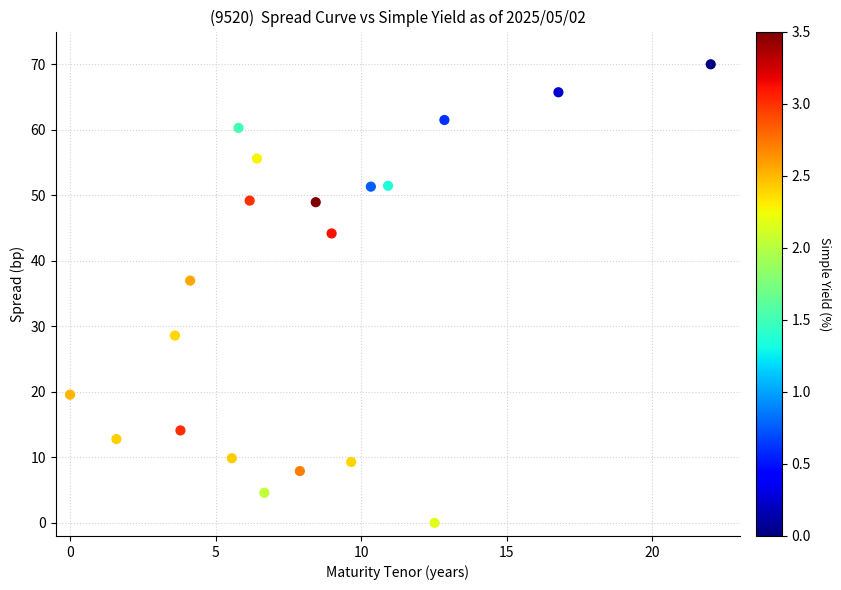

What is the range of Y values (max minus min)?

70.0